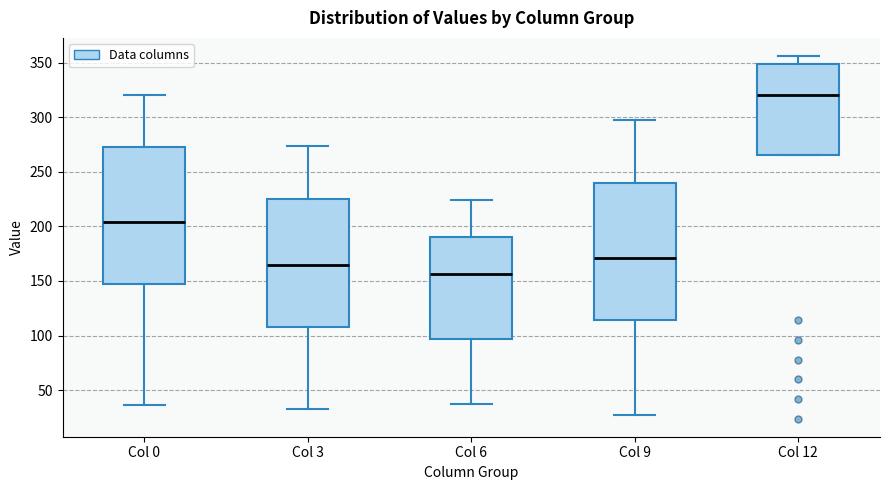

Reading left to right, transcribe this box plot: for each box, give where its median line is, the range the box spans, and where its two whiskers end, as read against the y-axis. The values are not printed on the chart, so give them approximately, as read against the axis.

Col 0: median 205, box 145 to 275, whiskers 35 to 320
Col 3: median 165, box 110 to 225, whiskers 35 to 275
Col 6: median 155, box 95 to 190, whiskers 35 to 225
Col 9: median 170, box 115 to 240, whiskers 25 to 295
Col 12: median 320, box 265 to 350, whiskers 265 to 355